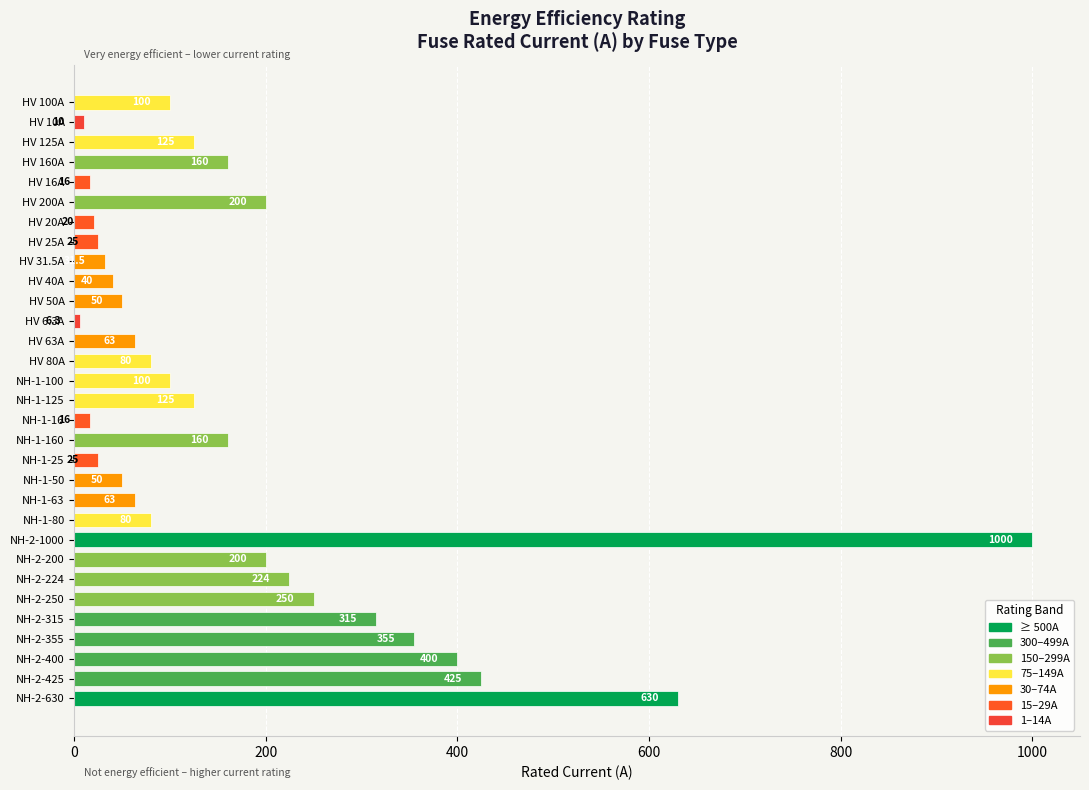

What is the average value?

172.4